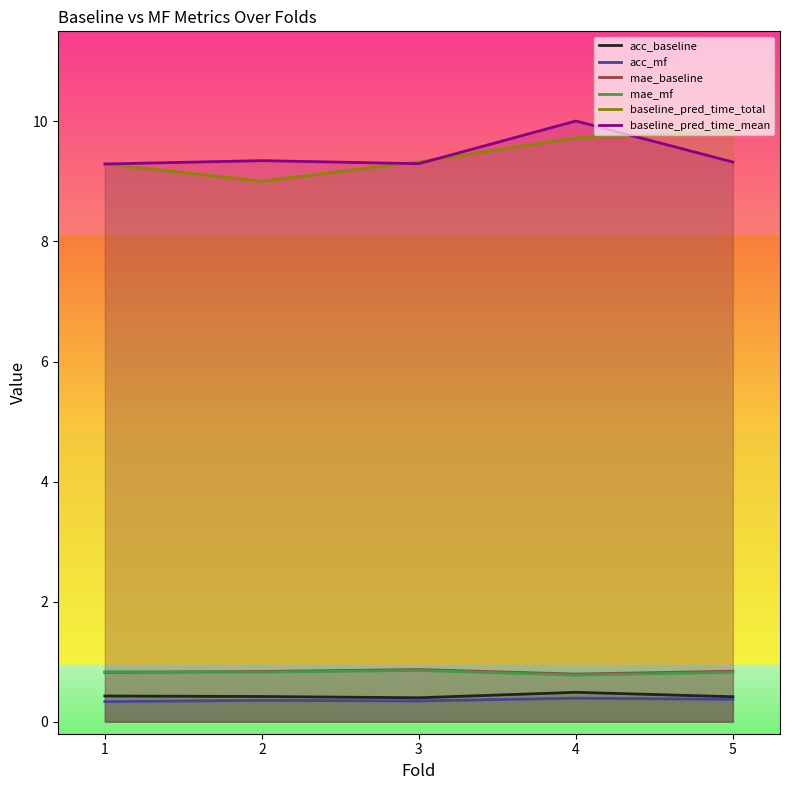

Reading left to right, transcribe all the data shown in this chart.

acc_baseline: 1=0.4	2=0.4	3=0.4	4=0.5	5=0.4
acc_mf: 1=0.3	2=0.4	3=0.3	4=0.4	5=0.4
mae_baseline: 1=0.8	2=0.8	3=0.9	4=0.8	5=0.8
mae_mf: 1=0.8	2=0.8	3=0.9	4=0.8	5=0.8
baseline_pred_time_total: 1=9.3	2=9.0	3=9.3	4=9.7	5=9.8
baseline_pred_time_mean: 1=9.3	2=9.3	3=9.3	4=10.0	5=9.3